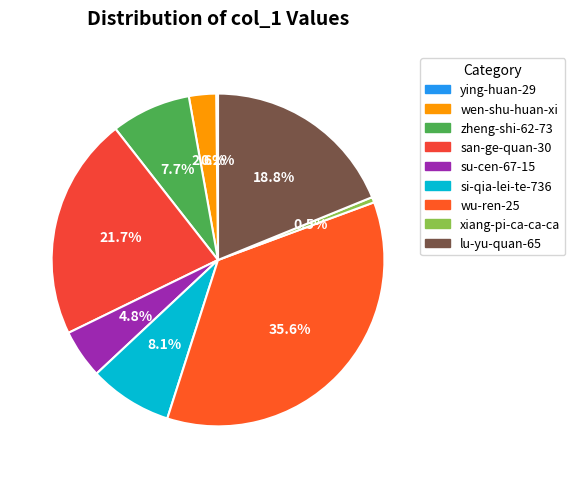

To the nearest percent, what portion does si-qia-lei-te-736 represent?

8%